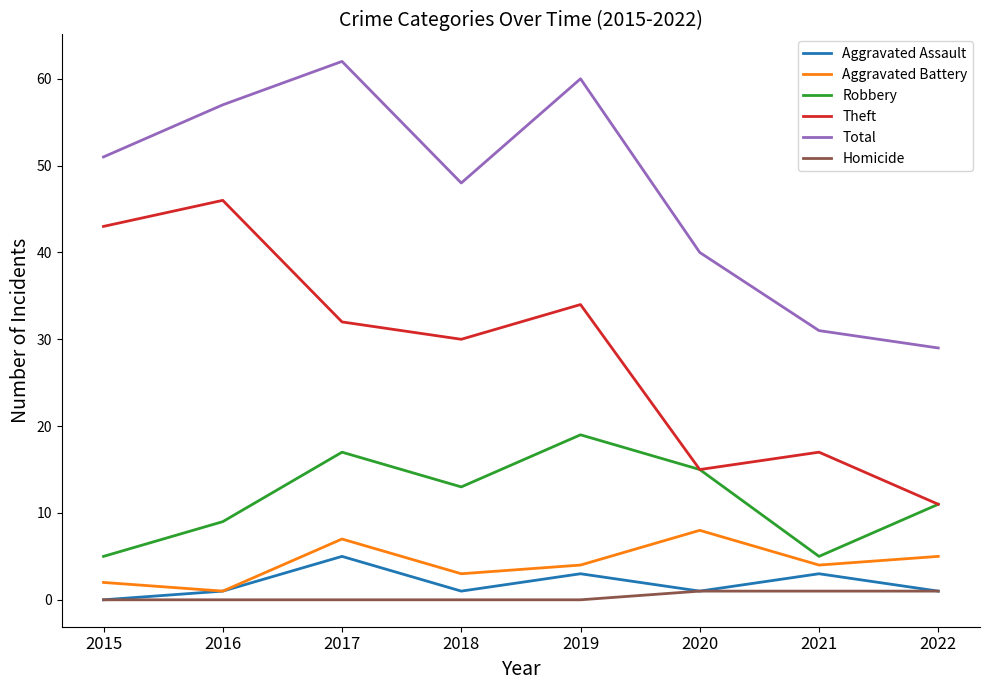

Which series has the largest total across all categories?

Total